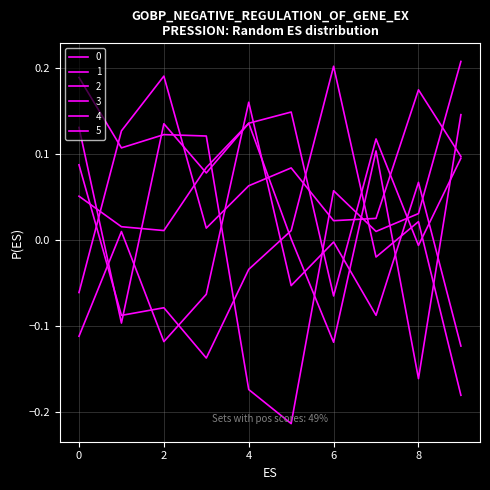

Is this an area chart (filled region under the line)?

No